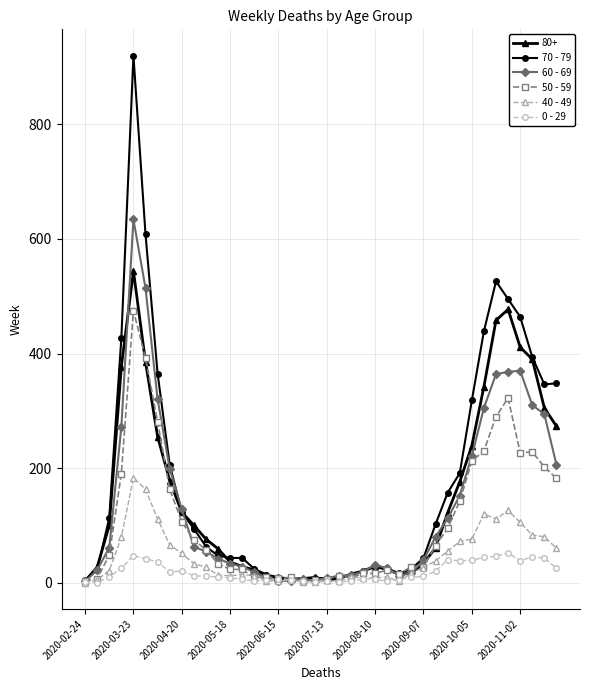

What is the difference between the maximum and minimum values in the 40 - 49 series?

183